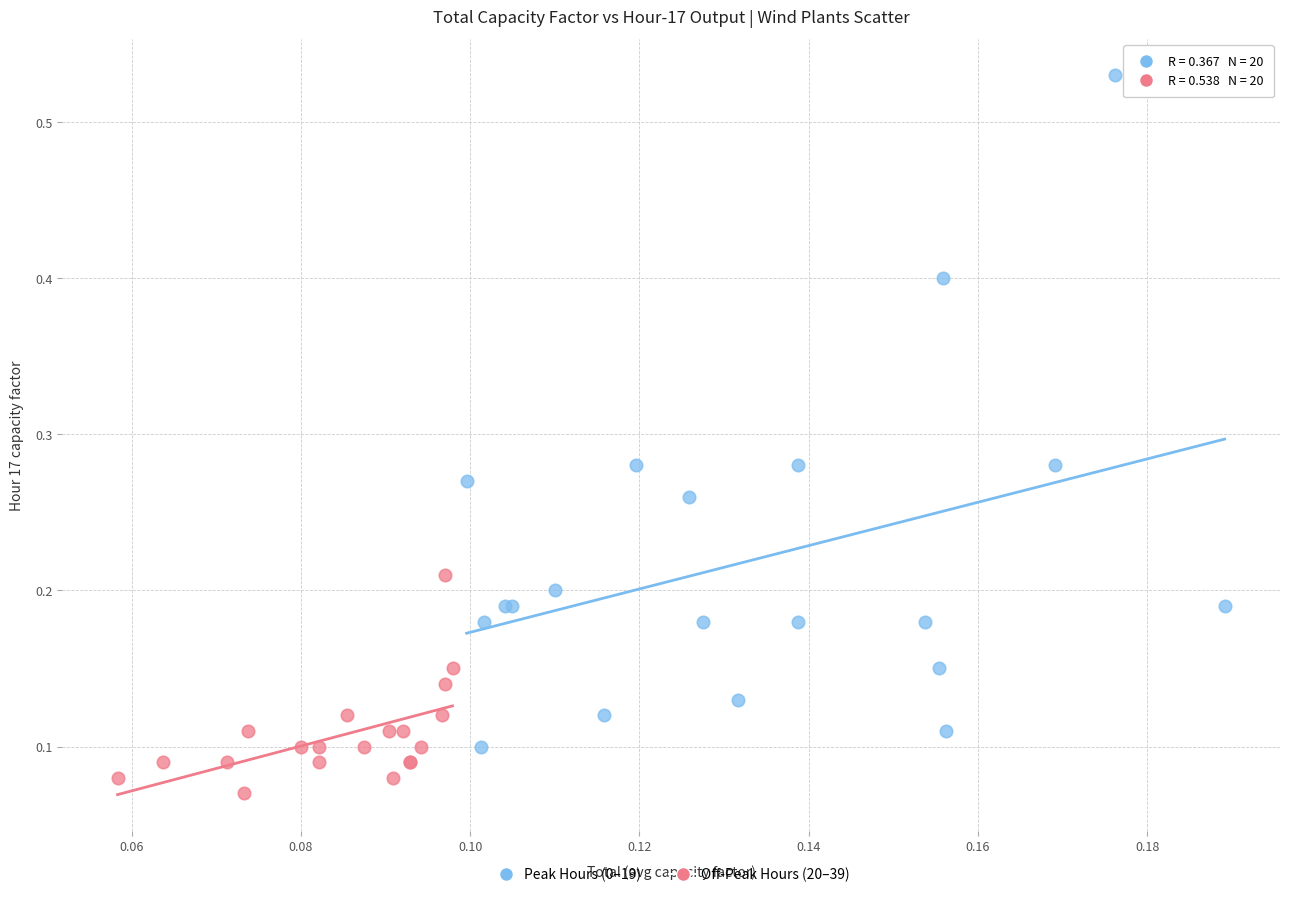

What are all the series names shown in the legend?

Peak Hours (0–19), Off-Peak Hours (20–39)